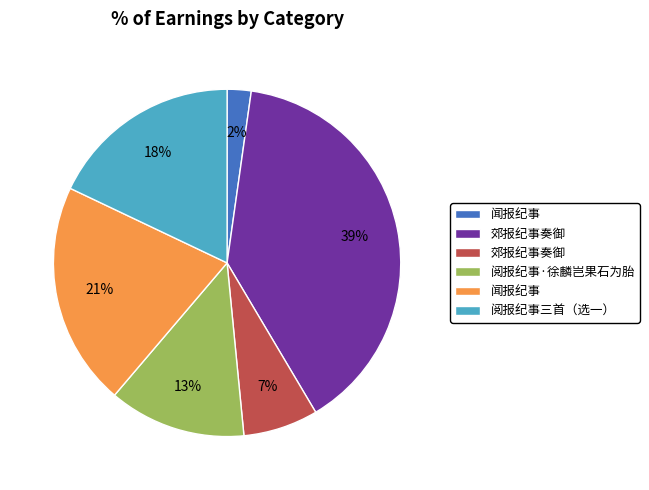

To the nearest percent, what is the difference between the largest and smallest slice percentages?

37%